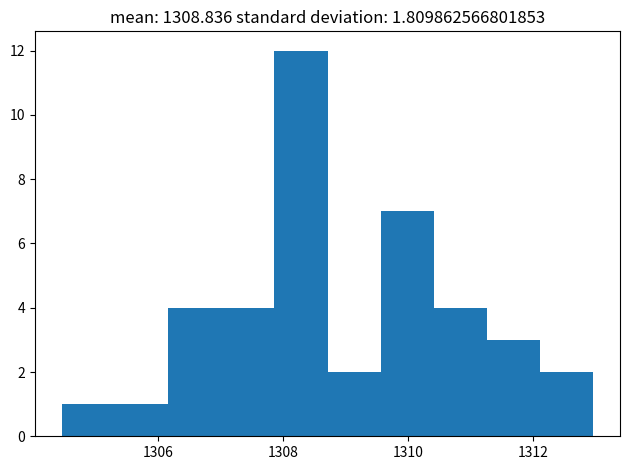

Which range on the x-axis has the tallest bar?

1307.8 to 1308.8